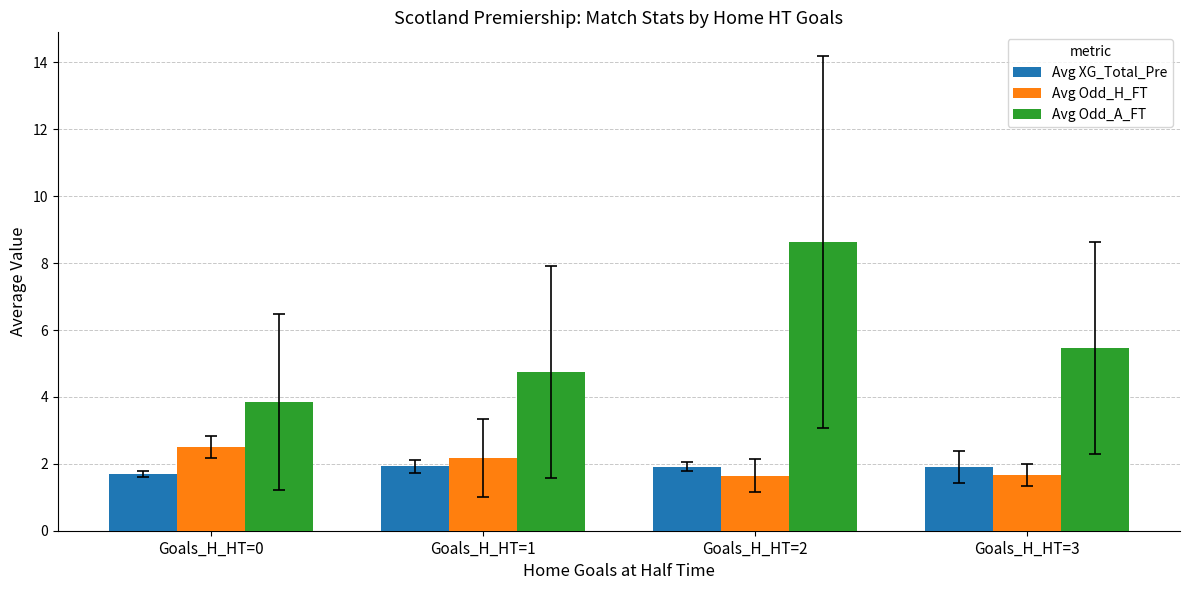

Which category has the highest value across all series?

Goals_H_HT=2